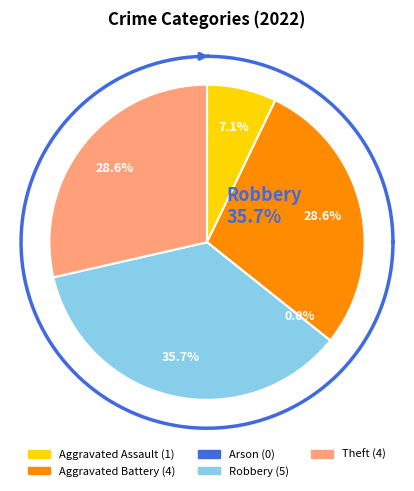

Between Arson and Theft, which is larger?

Theft